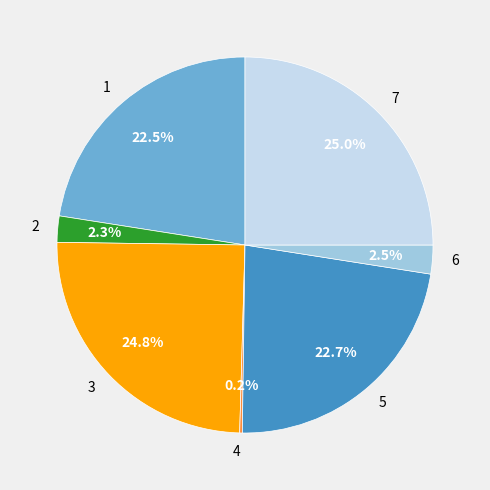

Do 6 and 7 together represent more than half of the pie?

No